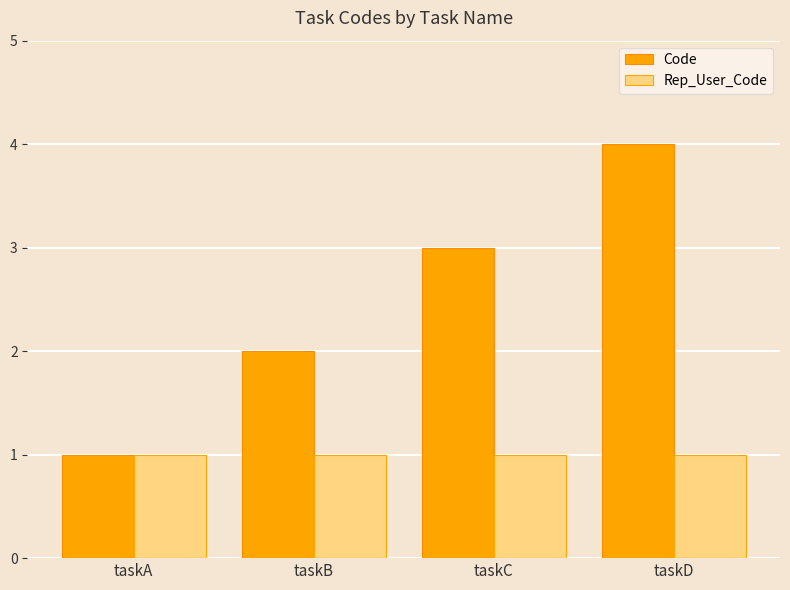

Rank the categories by Code value from highest to lowest.

taskD, taskC, taskB, taskA